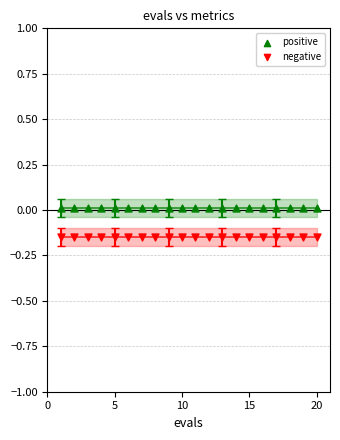

Which series contains the lowest Y value?

negative